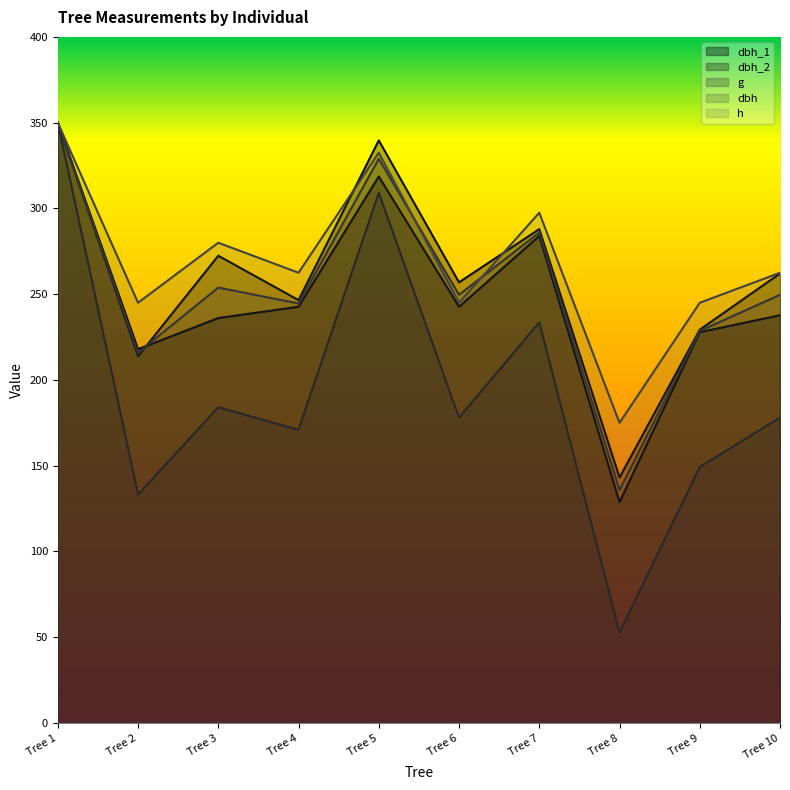

Reading right to left, what are all the values shown in this chart?

dbh_1: 237.7	227.8	128.8	284.0	242.7	318.6	242.7	236.1	217.9	350.0
dbh_2: 262.1	229.3	143.1	287.9	256.9	339.7	246.6	272.4	213.8	350.0
dbh: 249.6	228.6	135.8	285.9	249.6	328.9	244.6	253.9	215.9	350.0
g: 178.1	149.2	52.7	233.6	178.1	309.1	170.9	184.1	133.2	350.0
h: 262.5	245.0	175.0	297.5	245.0	332.5	262.5	280.0	245.0	350.0